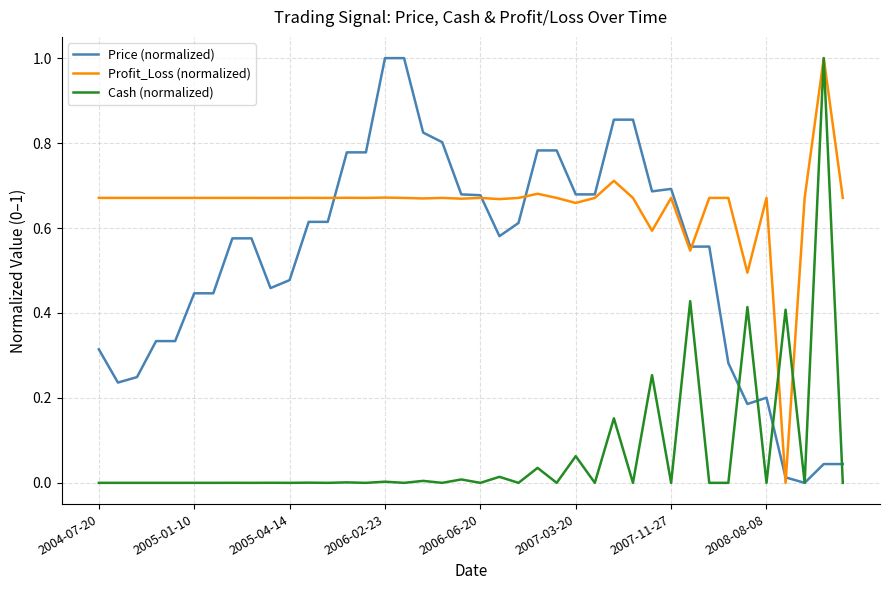

Rank the series by their average value, from highest to lowest.

Profit_Loss (normalized), Price (normalized), Cash (normalized)